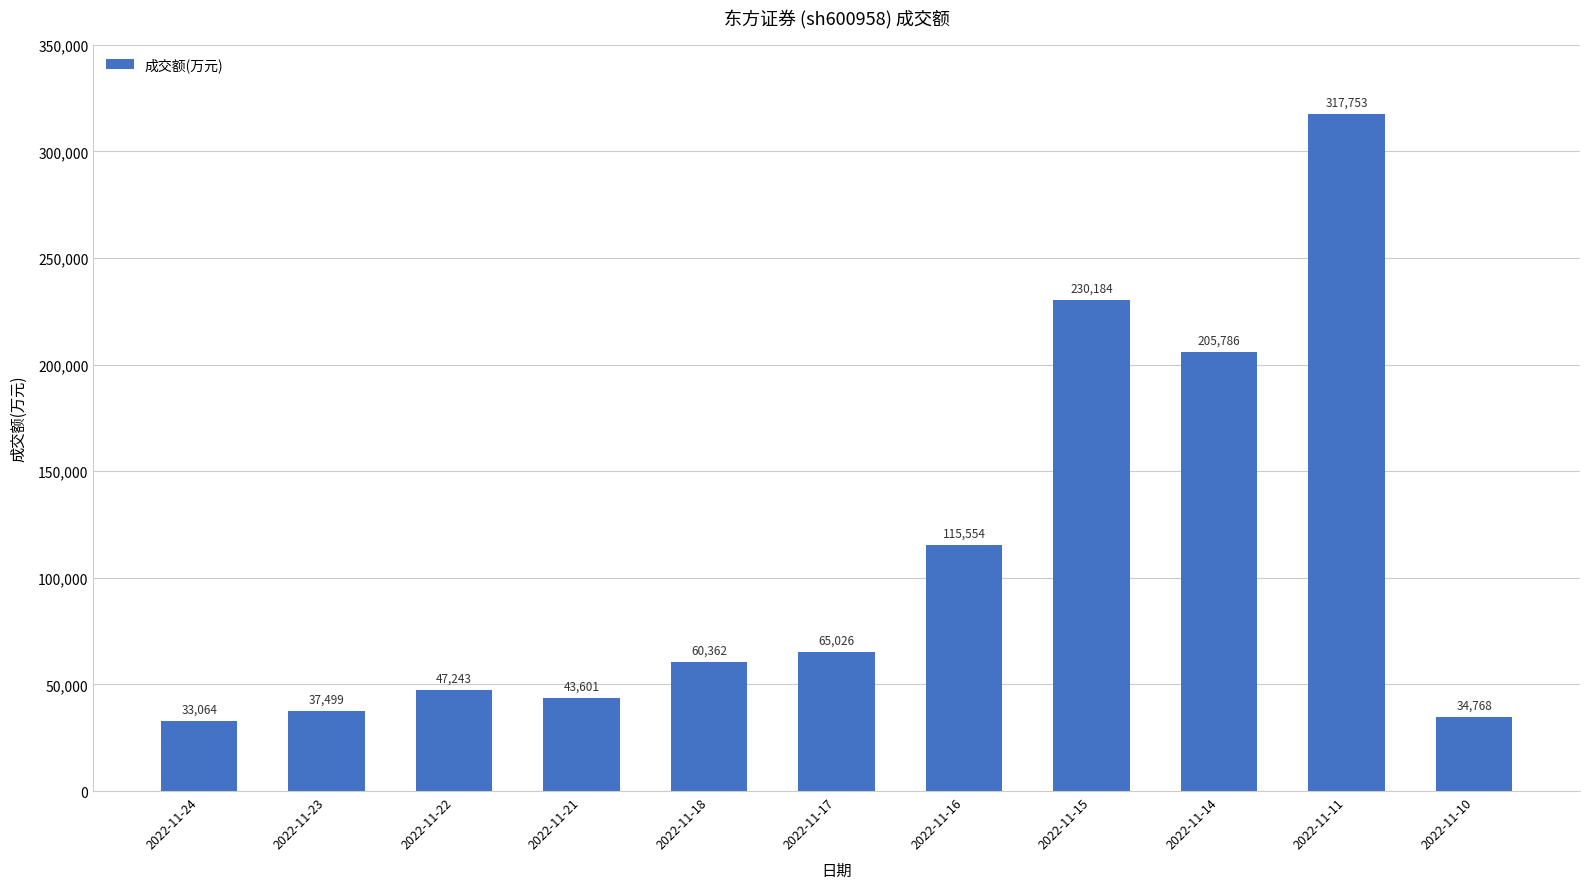

Reading left to right, what are all the values shown in this chart?

2022-11-24=33064	2022-11-23=37499	2022-11-22=47243	2022-11-21=43601	2022-11-18=60362	2022-11-17=65026	2022-11-16=115554	2022-11-15=230184	2022-11-14=205786	2022-11-11=317753	2022-11-10=34768